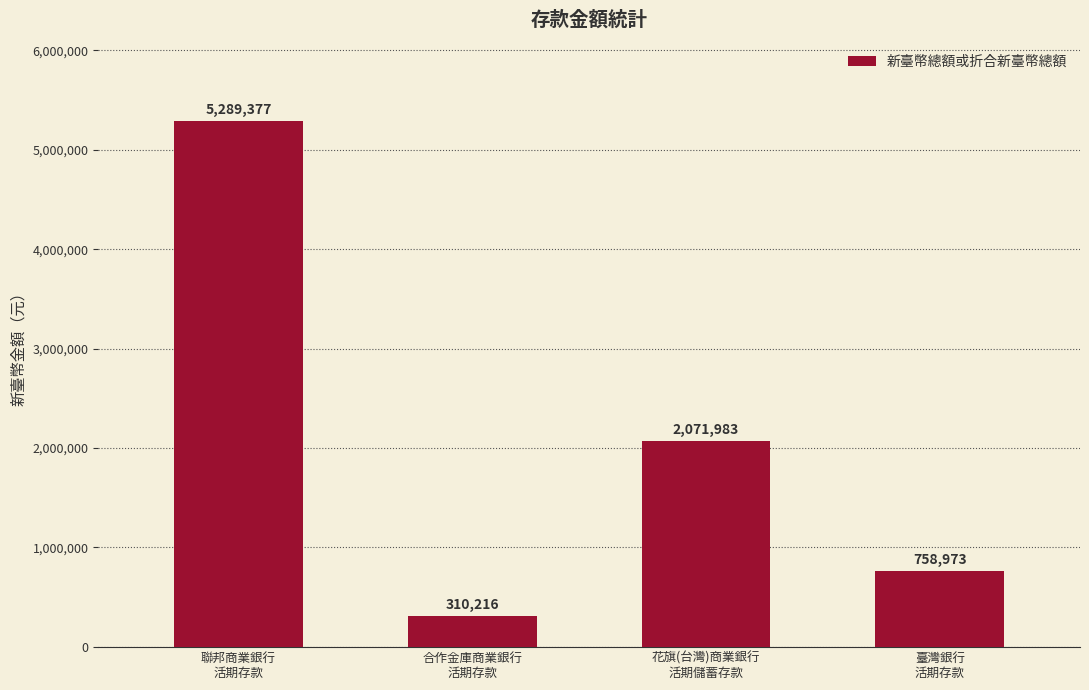

How many distinct data groups are displayed?

1